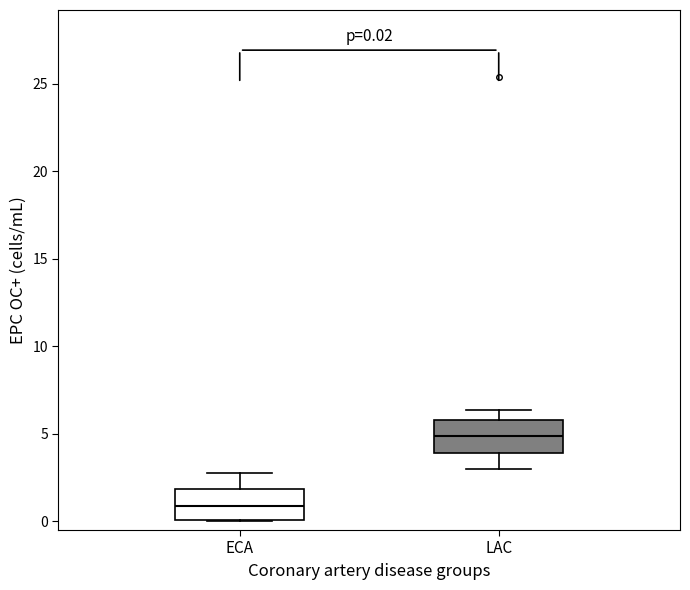

Which box's median line is the highest?

LAC